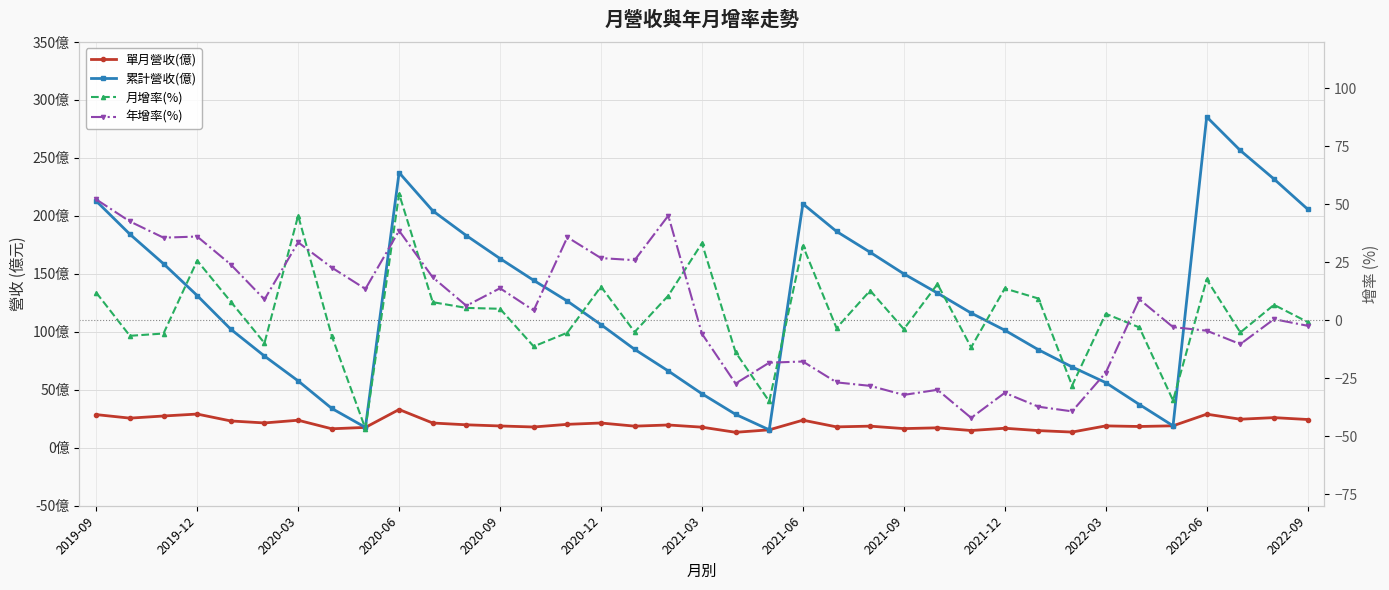

Reading left to right, what are all the values shown in this chart?

單月營收(億): 28.6	25.6	27.4	29.1	23.1	21.4	23.8	16.4	17.6	33.0	21.4	19.8	18.8	17.9	20.2	21.4	18.6	19.6	17.8	13.3	15.5	23.8	18.0	18.6	16.5	17.2	14.9	16.8	14.8	13.5	18.9	18.4	18.9	29.0	24.6	26.0	24.4
累計營收(億): 212.8	184.2	158.7	131.3	102.2	79.1	57.7	33.9	17.6	237.3	204.4	183.0	163.2	144.4	126.5	106.2	84.9	66.2	46.6	28.8	15.5	210.4	186.6	168.6	150.0	133.4	116.2	101.4	84.5	69.7	56.2	37.3	18.9	285.4	256.4	231.8	205.8
月增率(%): 11.9	-6.7	-5.7	25.7	8.0	-9.8	45.1	-6.8	-46.8	54.5	7.8	5.3	4.9	-11.3	-5.4	14.5	-5.1	10.6	33.2	-13.8	-35.0	32.1	-3.4	12.8	-3.8	15.6	-11.7	13.7	9.4	-28.2	2.8	-3.1	-34.6	17.6	-5.3	6.6	-0.8
年增率(%): 52.1	42.6	35.6	36.1	24.0	9.0	33.6	22.7	13.5	38.6	18.5	6.2	13.8	4.2	35.8	26.8	25.9	45.1	-5.8	-27.3	-18.3	-17.8	-26.8	-28.3	-32.2	-30.0	-42.1	-31.3	-37.3	-39.3	-22.6	9.0	-3.0	-4.5	-10.3	0.5	-2.4